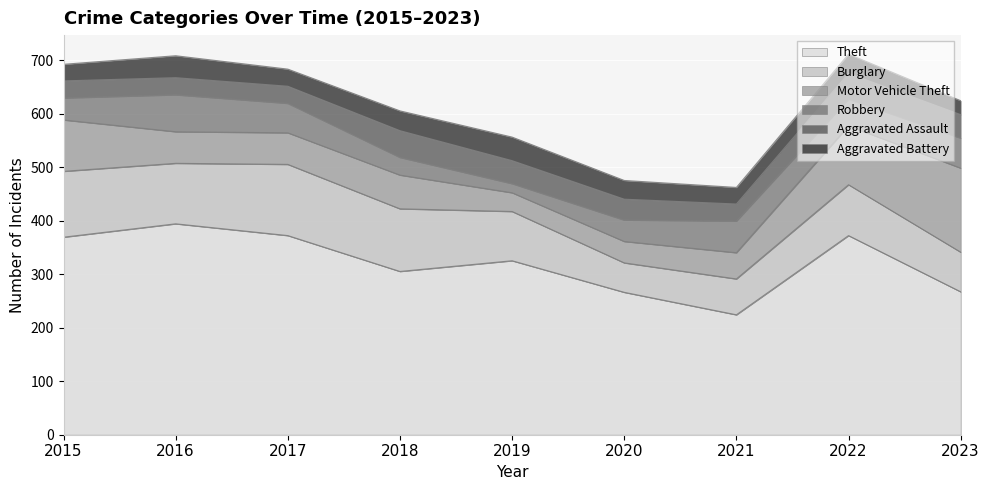

True or false: Motor Vehicle Theft and Aggravated Battery intersect in this chart.

True